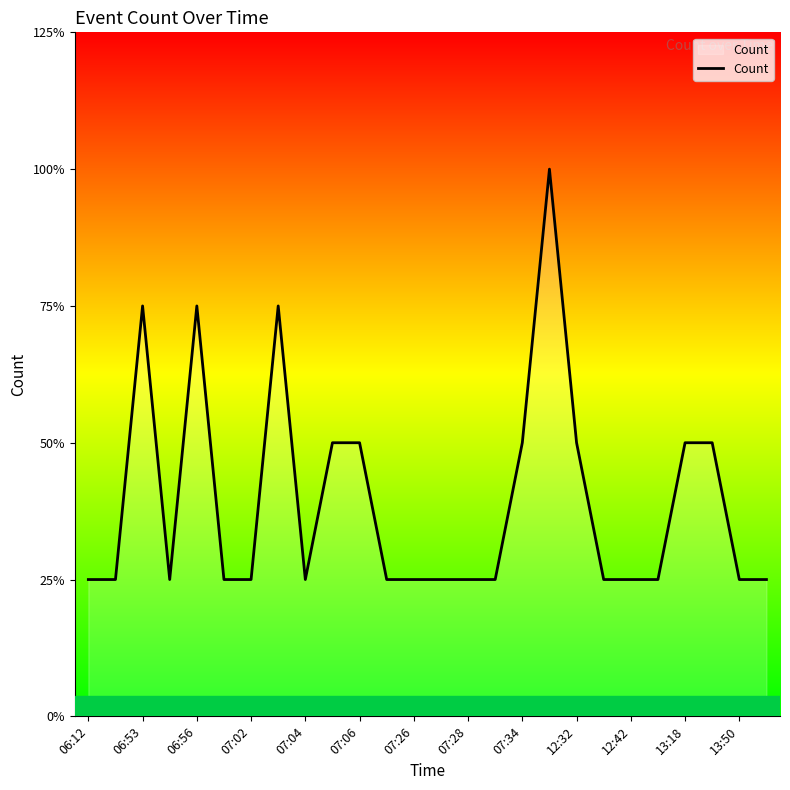

Does the chart display data point markers on the line(s)?

No